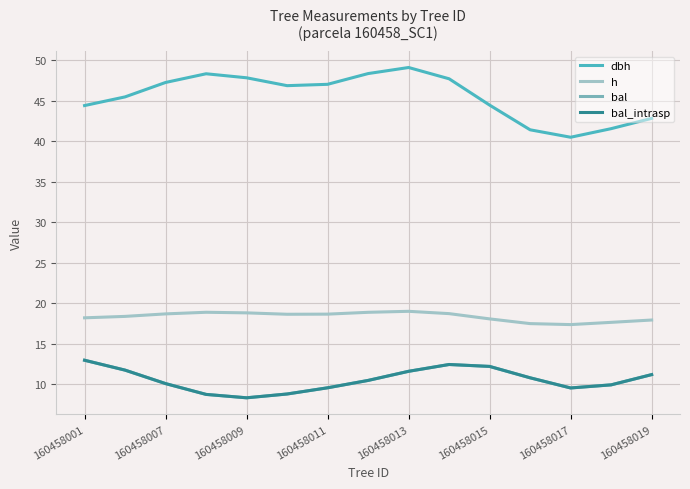

Is this an area chart (filled region under the line)?

No